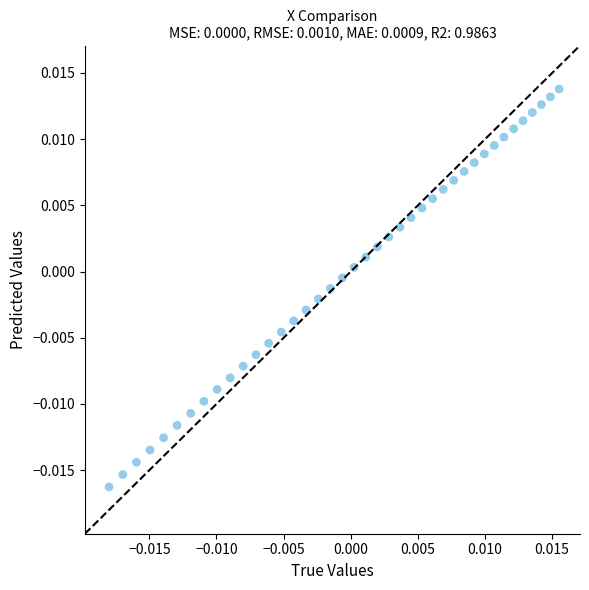

How many points are shown in the scatter plot?

40